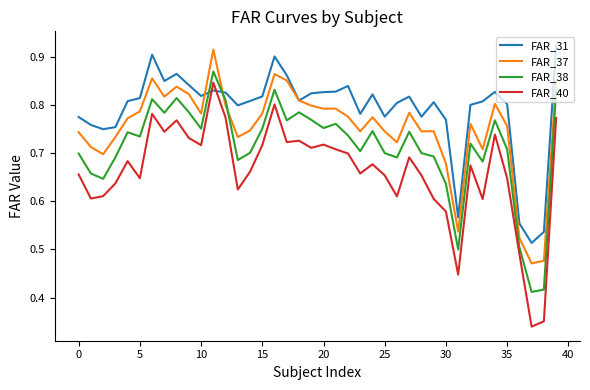

List the series in order of their peak value, highest first.

FAR_31, FAR_37, FAR_38, FAR_40